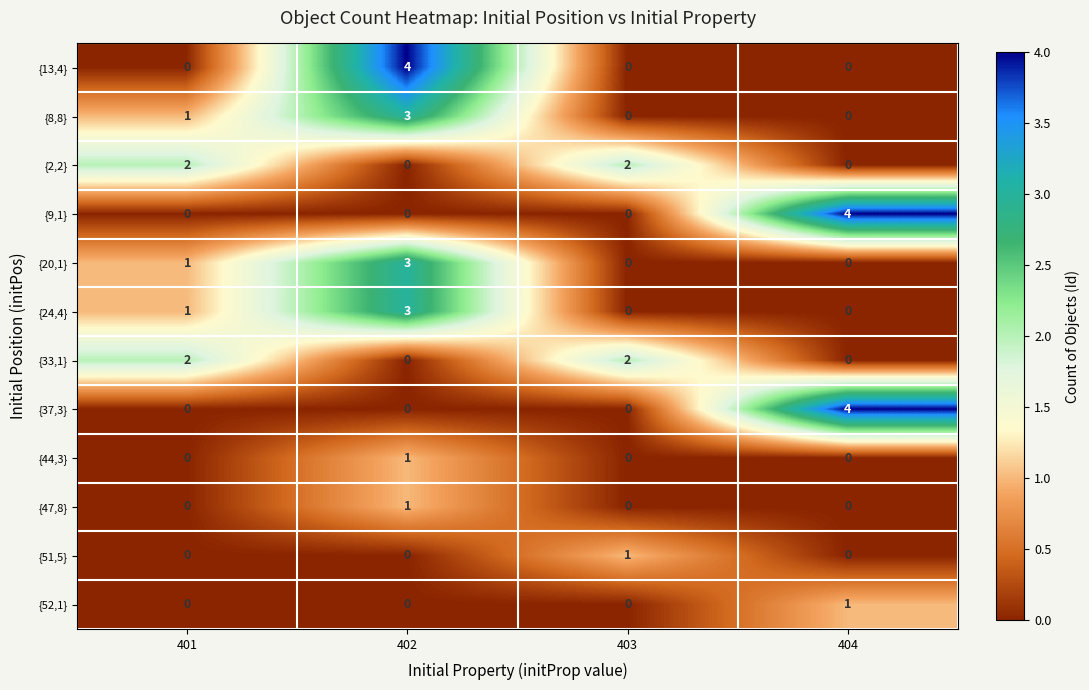

How many data points in {2,2} are less than 2?

2